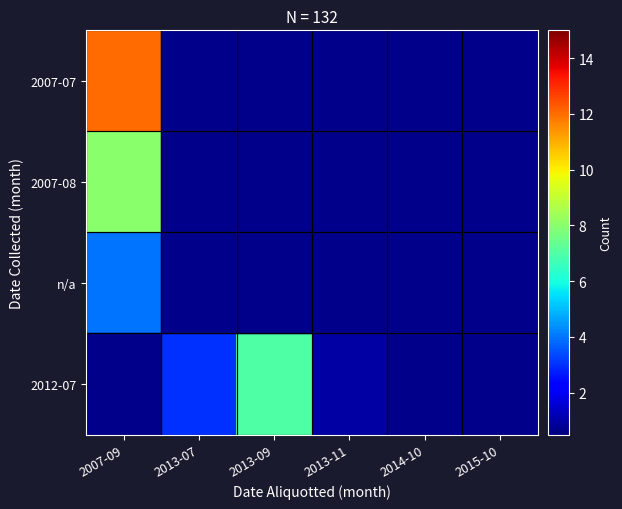

Reading left to right, extract all data points from this chart.

2007-07: 2007-09=12	2013-07=0	2013-09=0	2013-11=0	2014-10=0	2015-10=0
2007-08: 2007-09=8	2013-07=0	2013-09=0	2013-11=0	2014-10=0	2015-10=0
n/a: 2007-09=4	2013-07=0	2013-09=0	2013-11=0	2014-10=0	2015-10=0
2012-07: 2007-09=0	2013-07=3	2013-09=7	2013-11=1	2014-10=0	2015-10=0